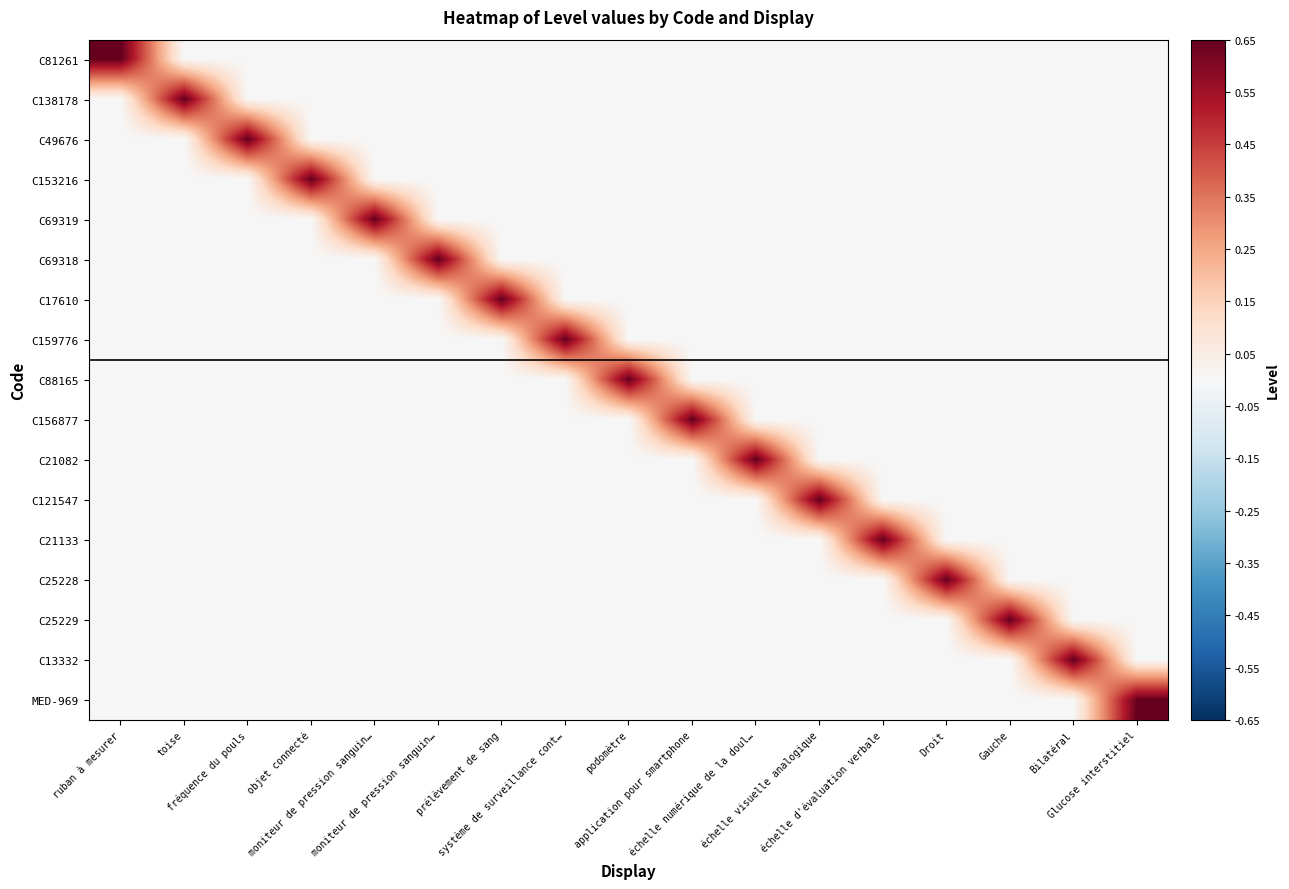

At which category is the sum across all series the highest?

ruban à mesurer